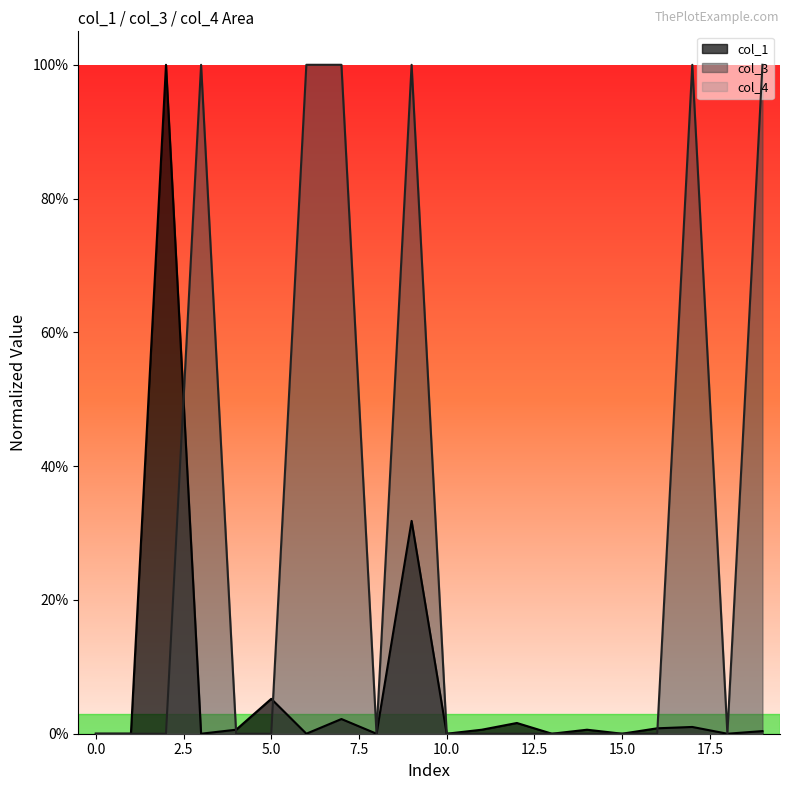

Reading right to left, what are all the values shown in this chart?

col_1: 0.0	0.0	0.0	0.0	0.0	0.0	0.0	0.0	0.0	0.0	0.3	0.0	0.0	0.0	0.1	0.0	0.0	1.0	0.0	0.0
col_3: 1.0	0.0	1.0	0.0	0.0	0.0	0.0	0.0	0.0	0.0	1.0	0.0	1.0	1.0	0.0	0.0	1.0	0.0	0.0	0.0